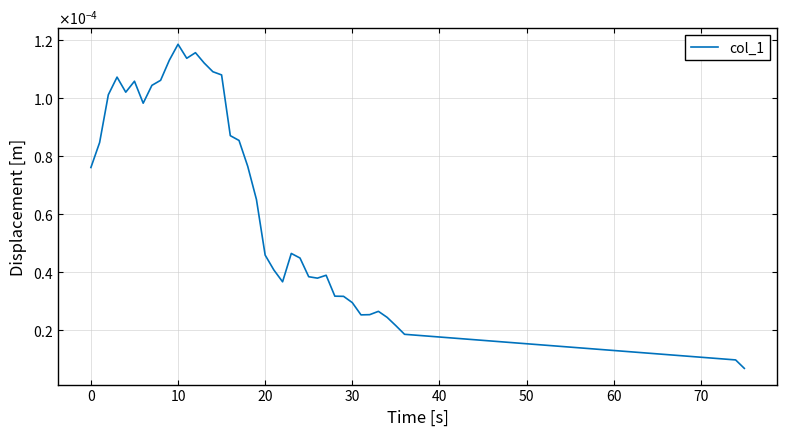

Does the chart have visible grid lines?

Yes